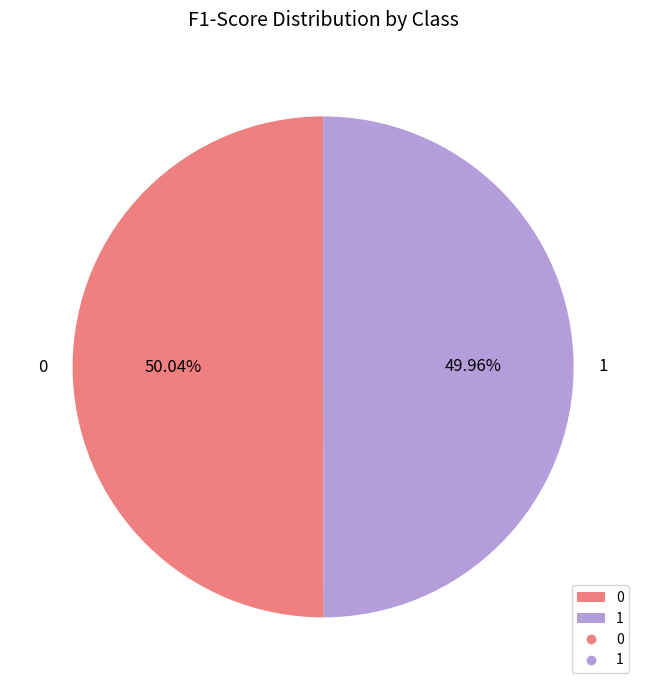

To the nearest percent, what percentage of the pie is 0?

50%